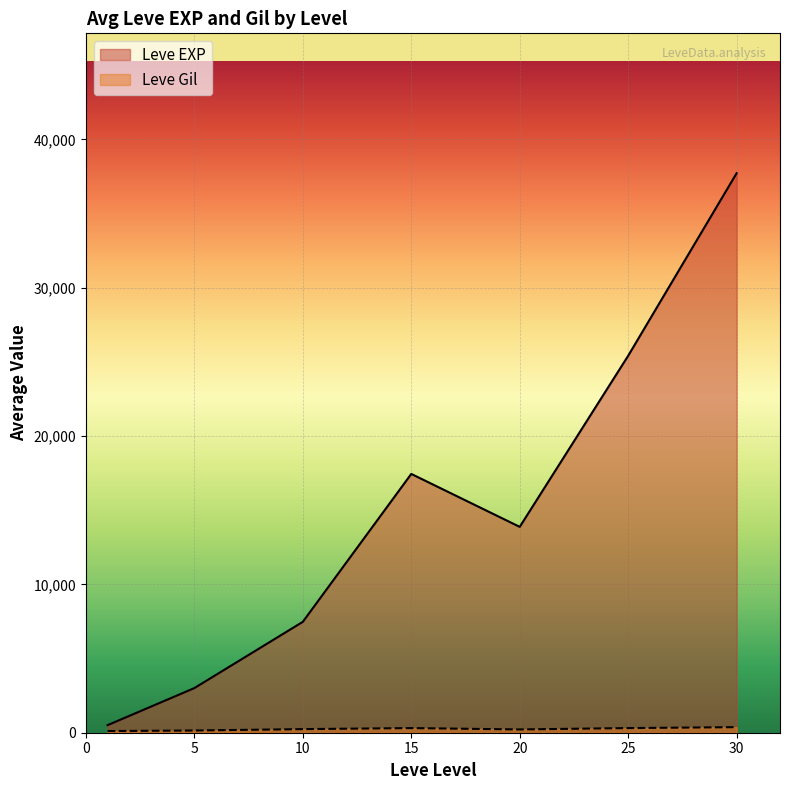

What is the spread (max minus min) of values at 5?

2859.0